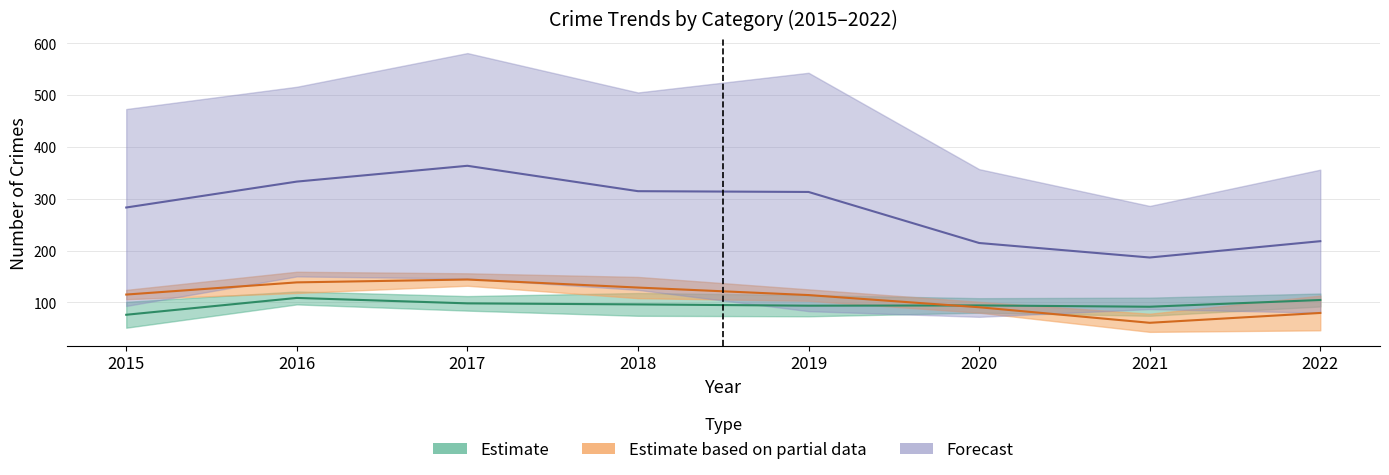

At which category does the chart reach its peak across all series?

2017